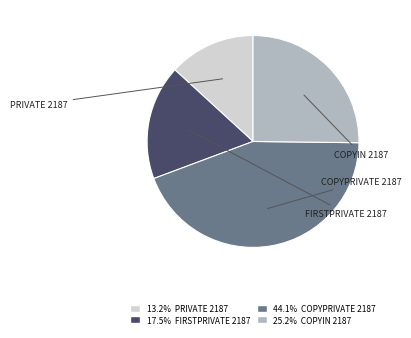

The FIRSTPRIVATE 2187 slice represents 7% of the pie. True or false?

False